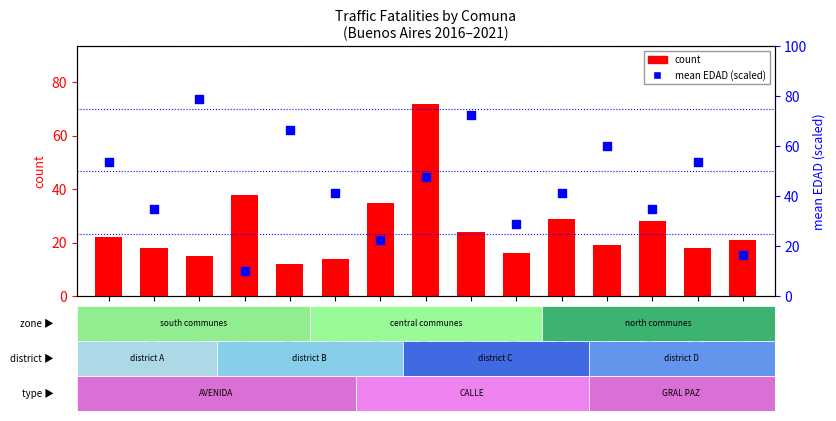

Which series reaches the minimum Y coordinate?

mean EDAD (scaled)